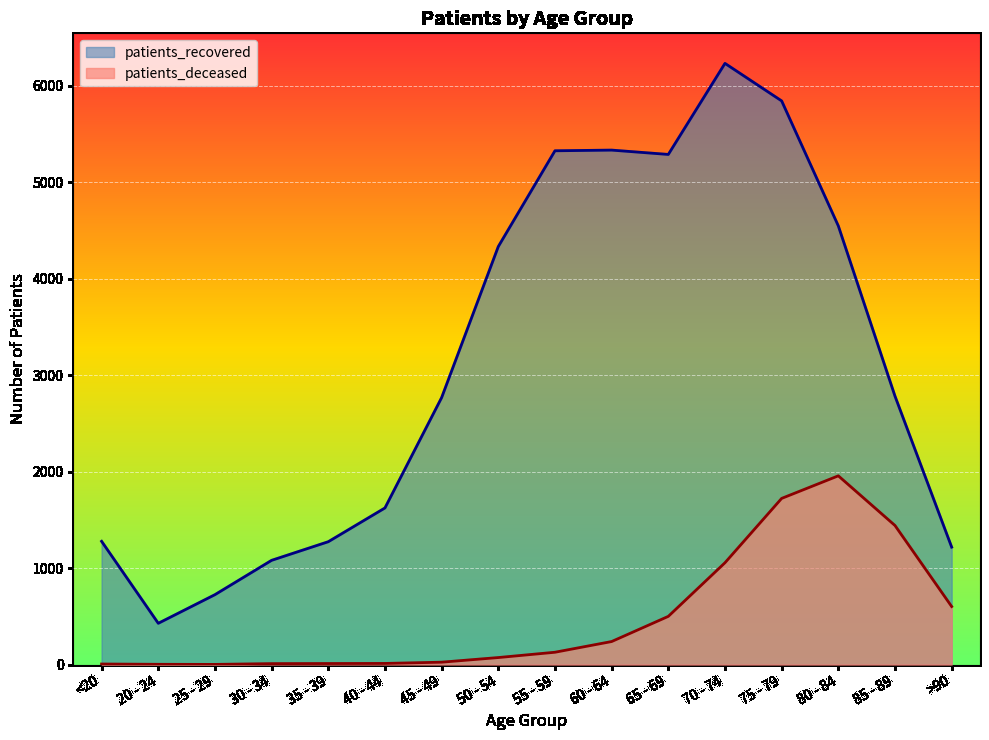

What is the spread (max minus min) of values at 75 - 79?

4121